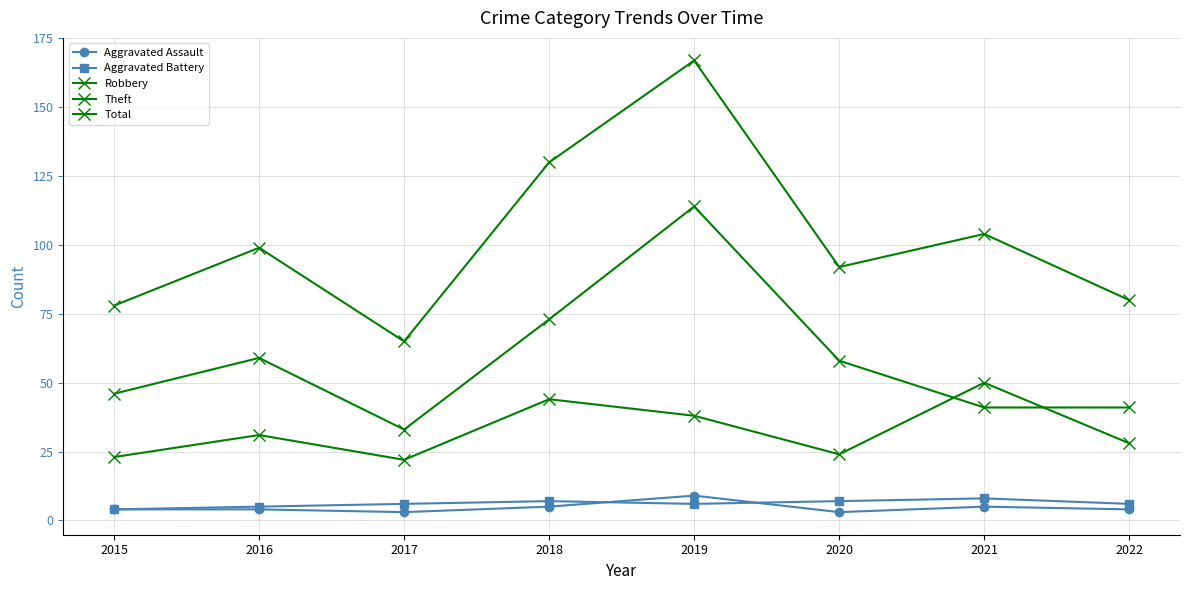

What is the difference between the second highest and minimum values in the Robbery series?

22